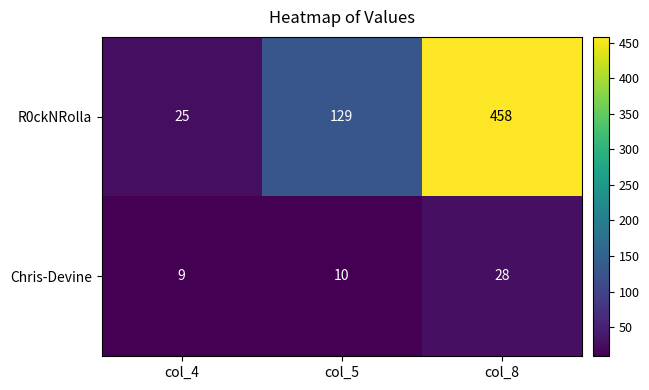

Which series has the largest total across all categories?

R0ckNRolla